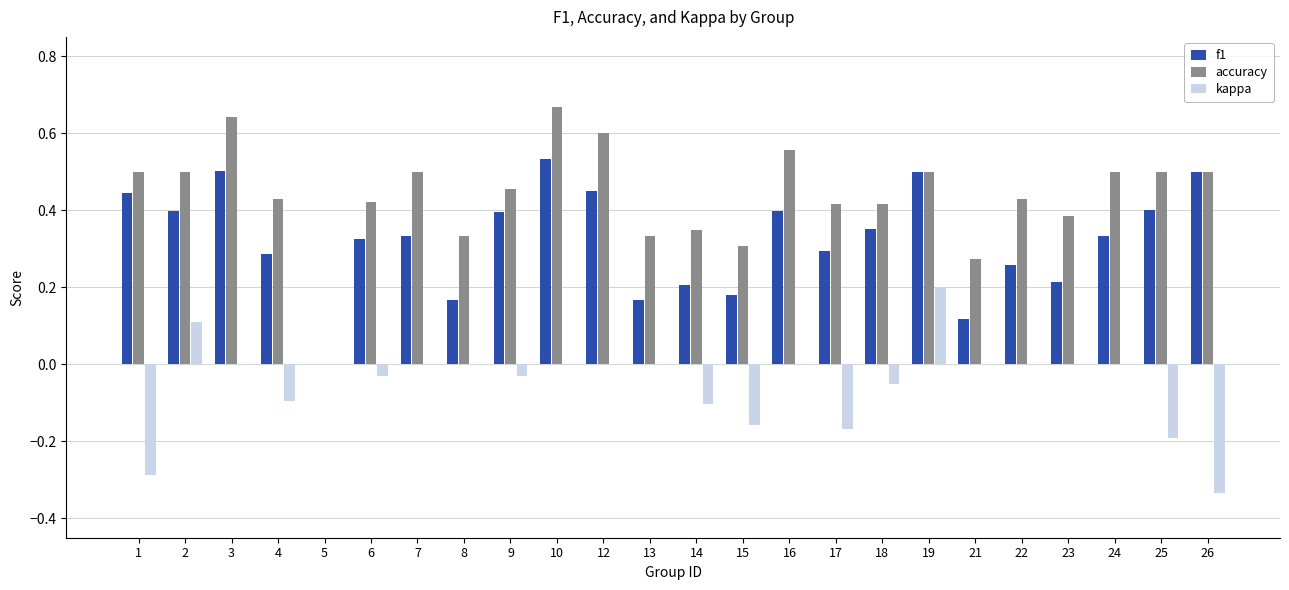

How many values in the f1 series exceed 0?

23